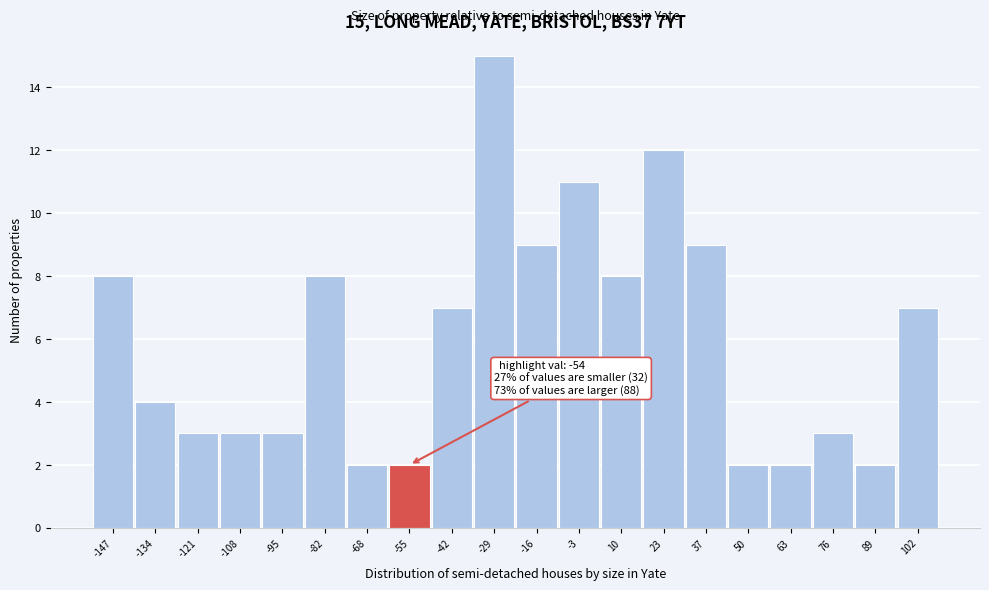

Reading left to right, what are all the values shown in this chart?

8	4	3	3	3	8	2	2	7	15	9	11	8	12	9	2	2	3	2	7